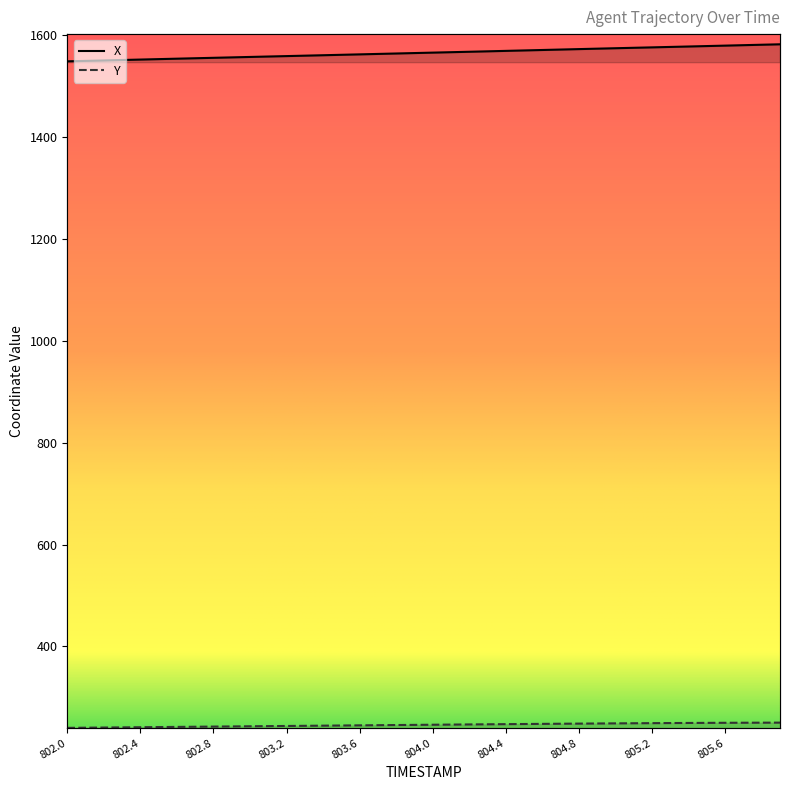

How many data points does each series have?

40